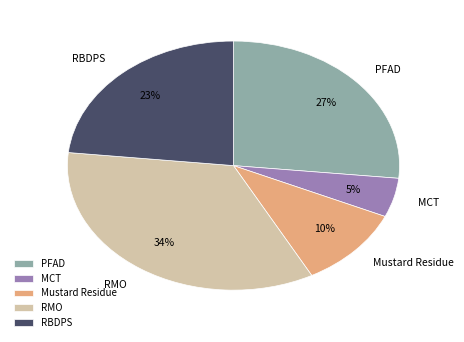

How many slices are in this pie chart?

5